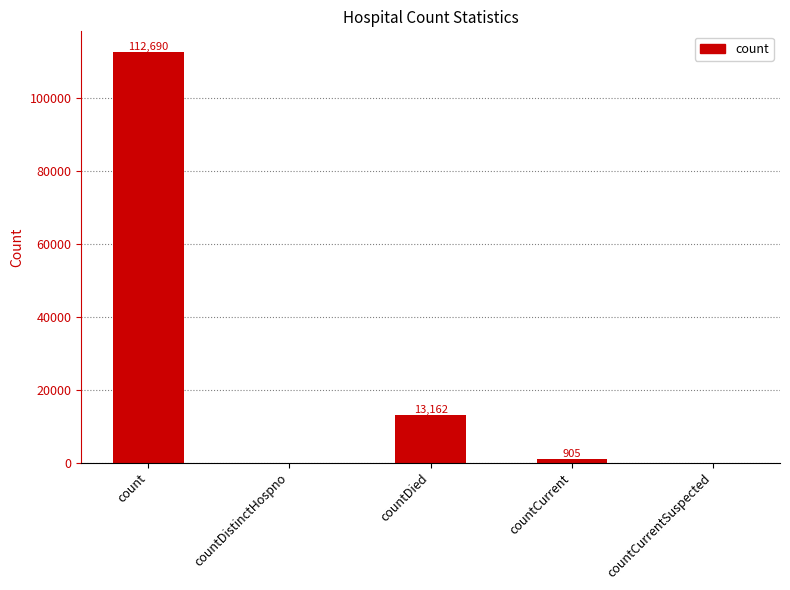

At which label does the data first exceed 905?

count